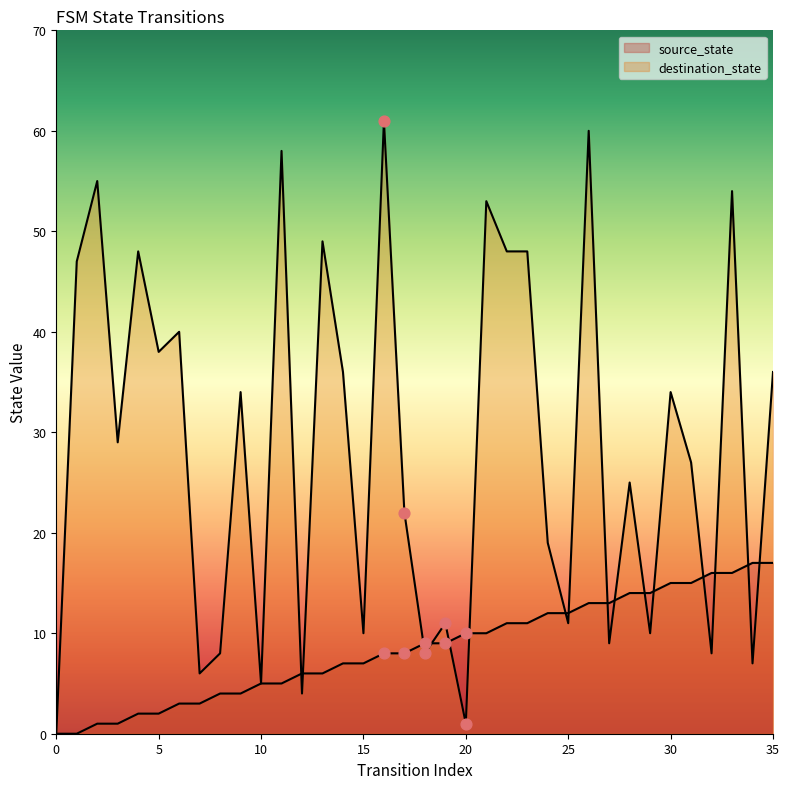

Is the value of source_state at 26 greater than the value of destination_state at 30?

No